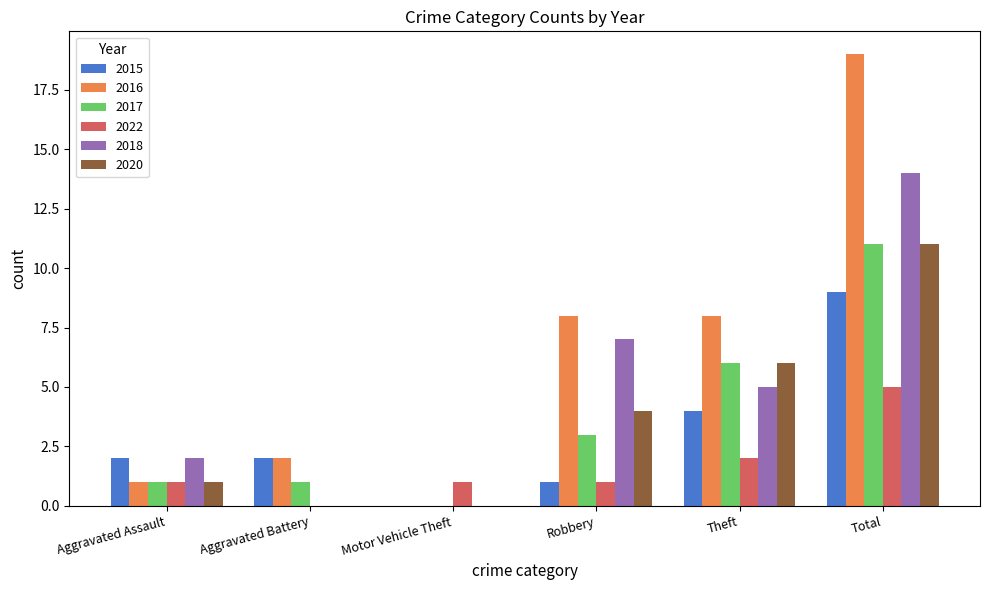

How many data points does each series have?

6